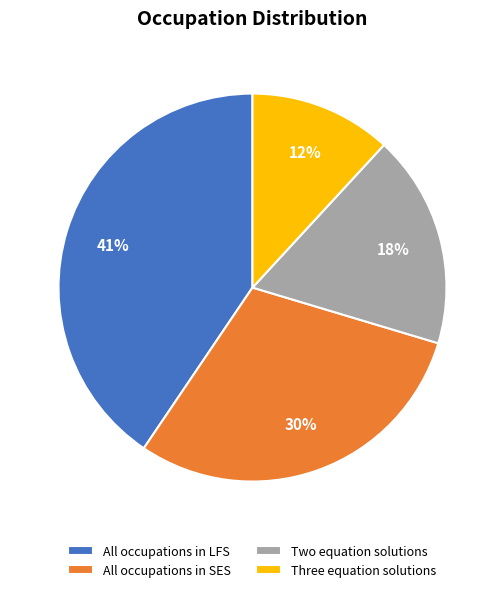

Does any single category account for the majority?

No